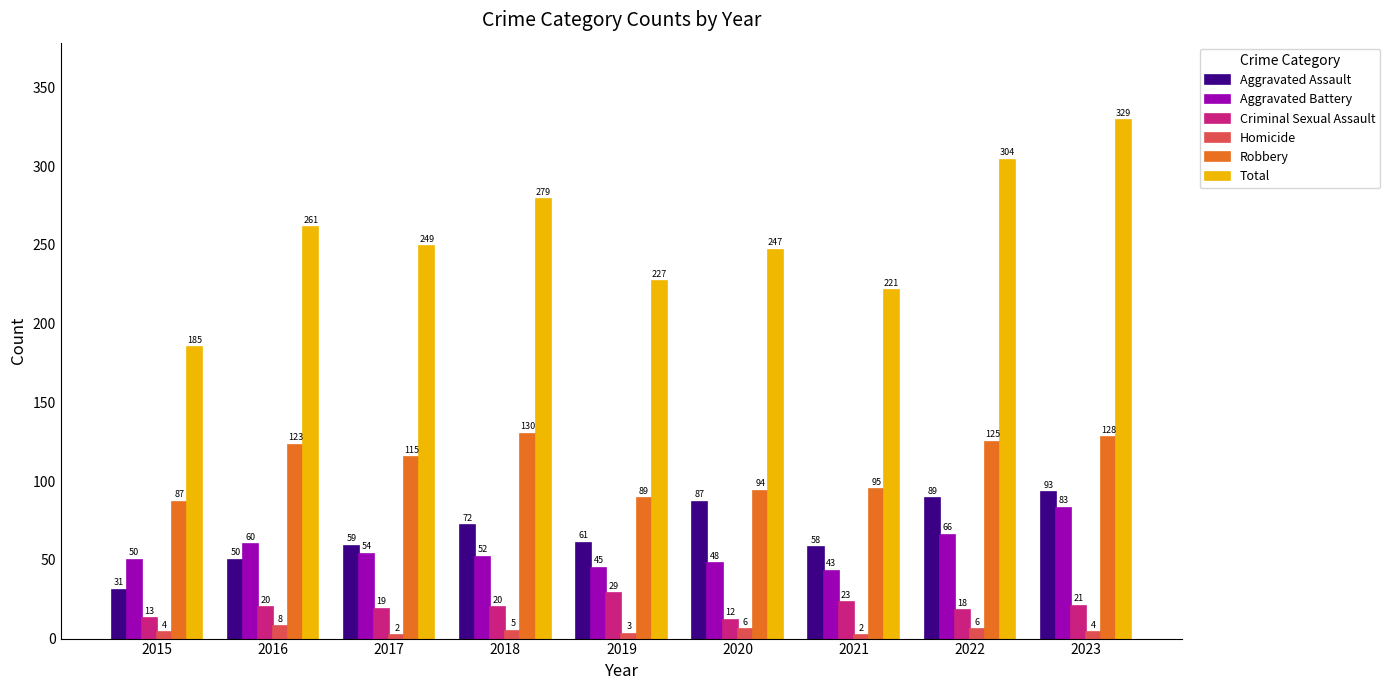

What is the value of the Aggravated Battery bar at the 9th from the left?

83